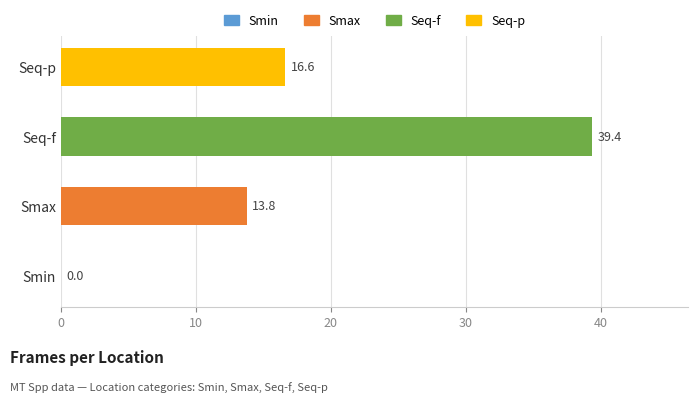

Are the bars horizontal?

Yes